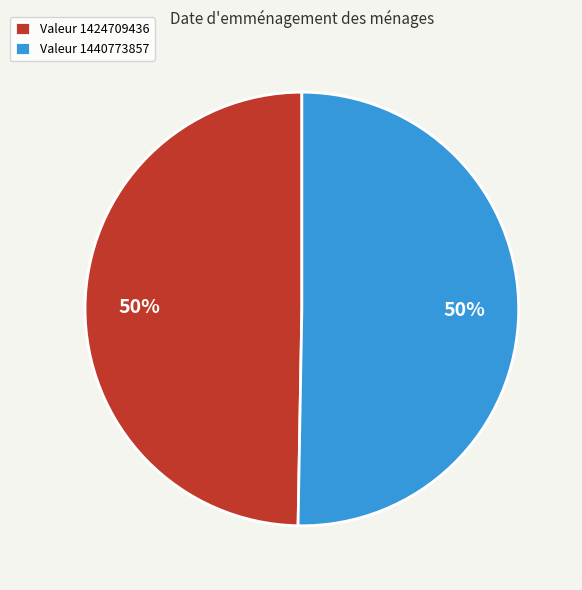

True or false: Valeur 1440773857 accounts for 50% of the total.

True